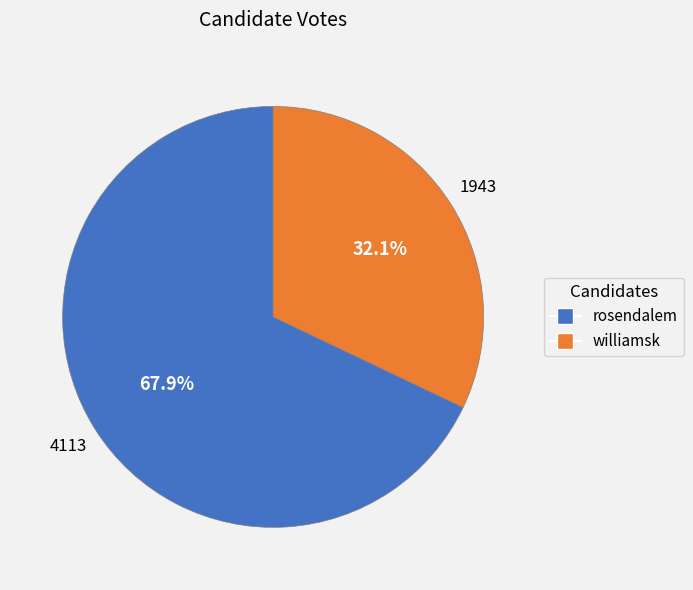

What percentage is NOT represented by williamsk?

67.9%